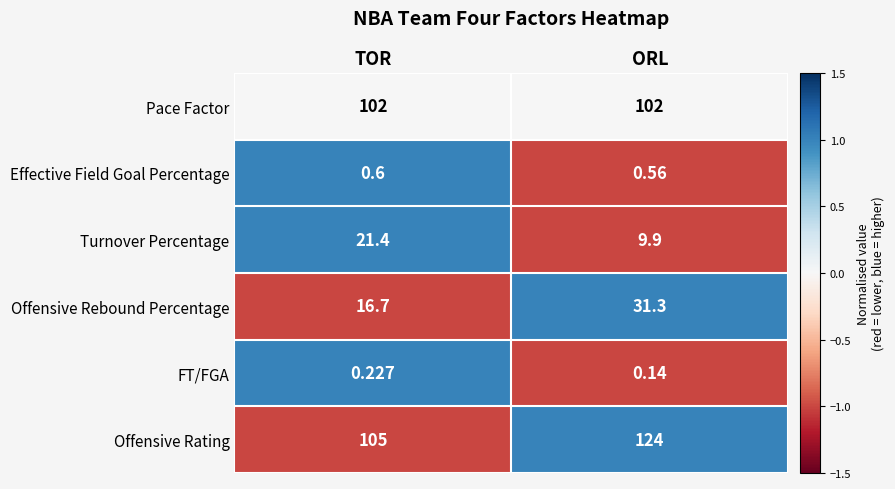

What is the maximum value shown in the chart?

124.0